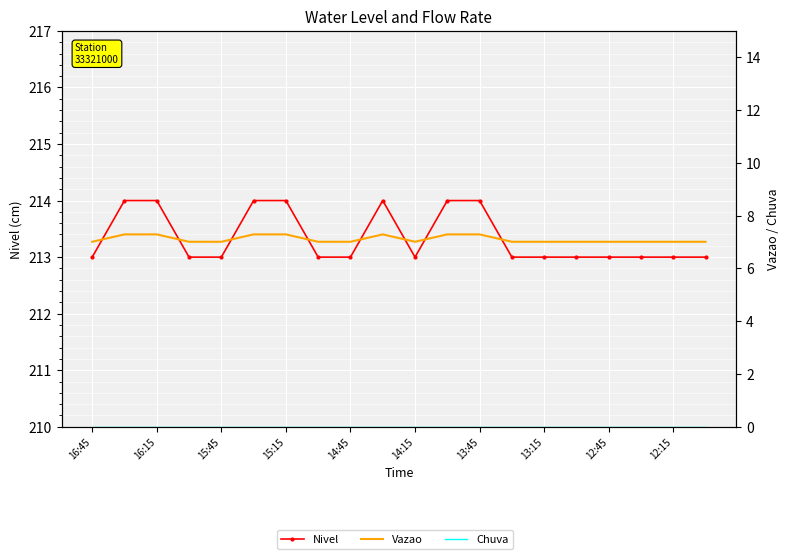

True or false: Vazao and Nivel cross at least once.

False